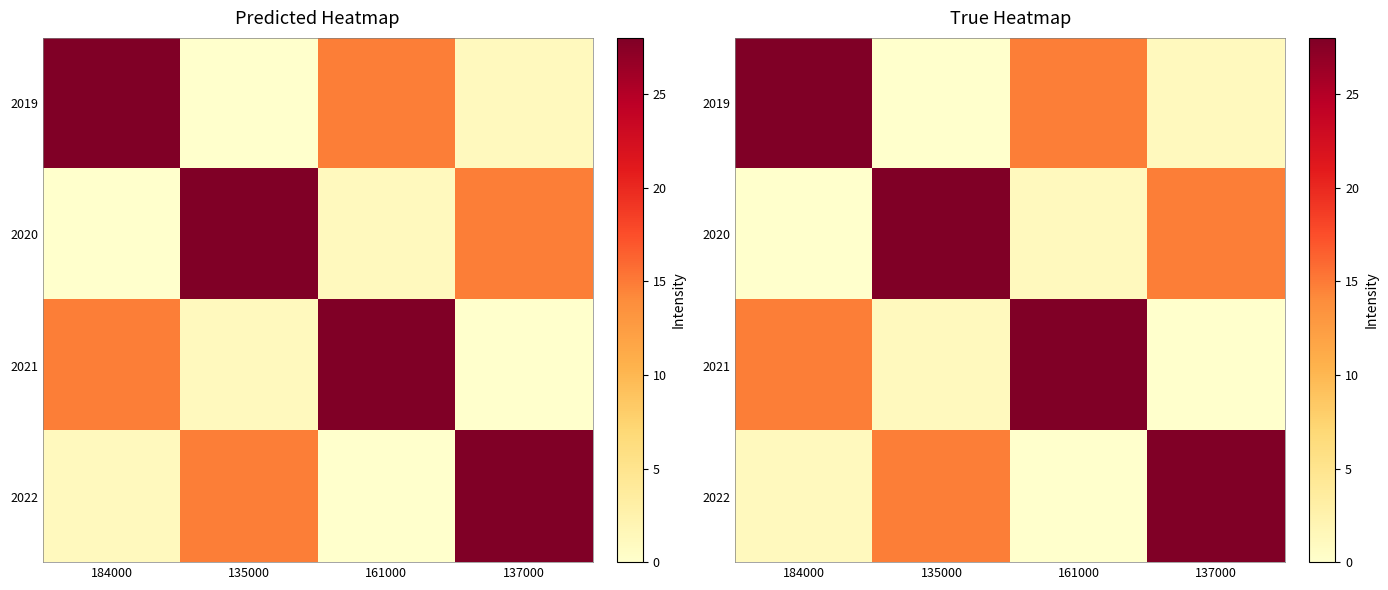

What is the greatest value displayed?

28.0